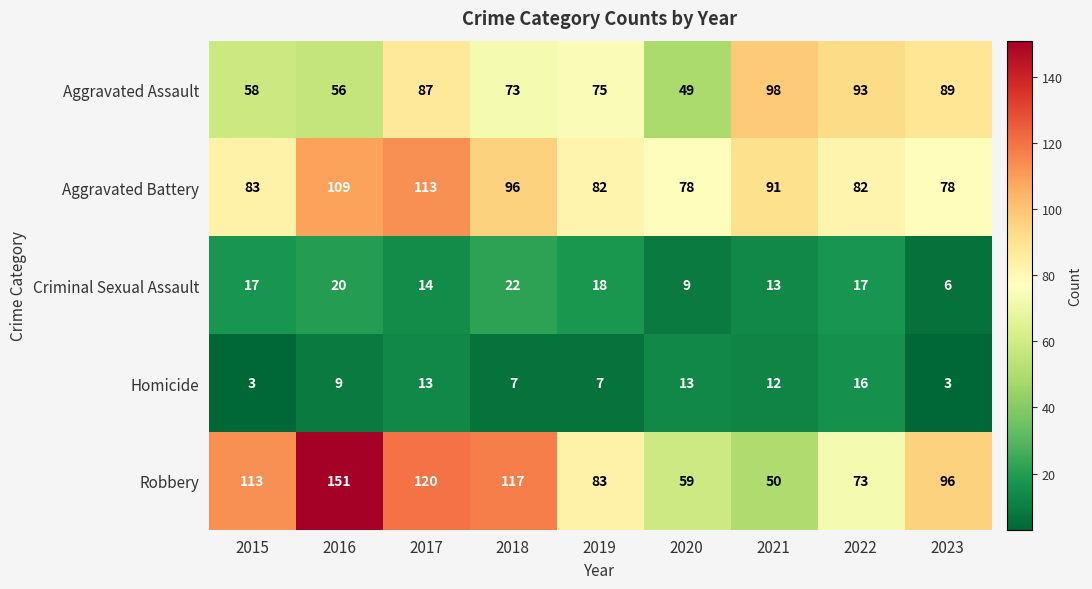

Rank the series by their maximum value, from highest to lowest.

Robbery, Aggravated Battery, Aggravated Assault, Criminal Sexual Assault, Homicide